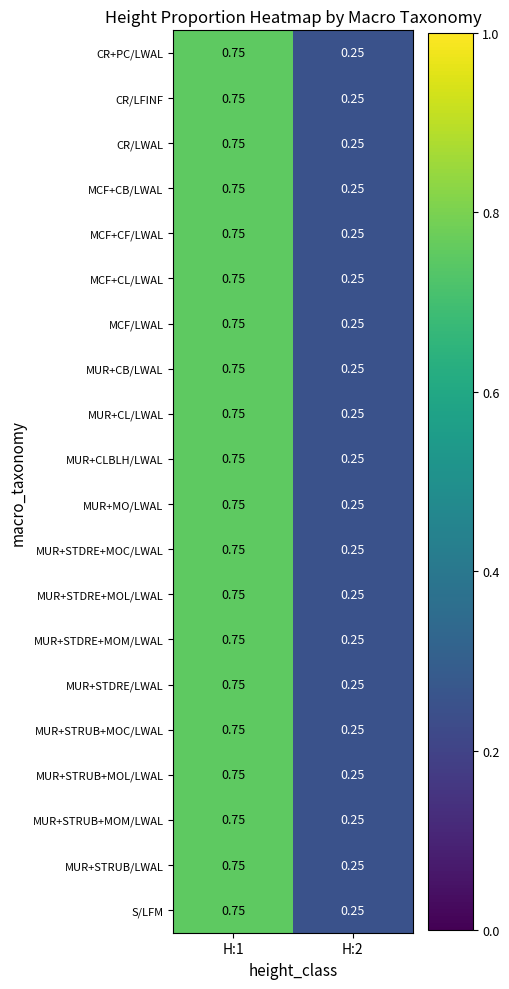

How many series are shown in this chart?

20